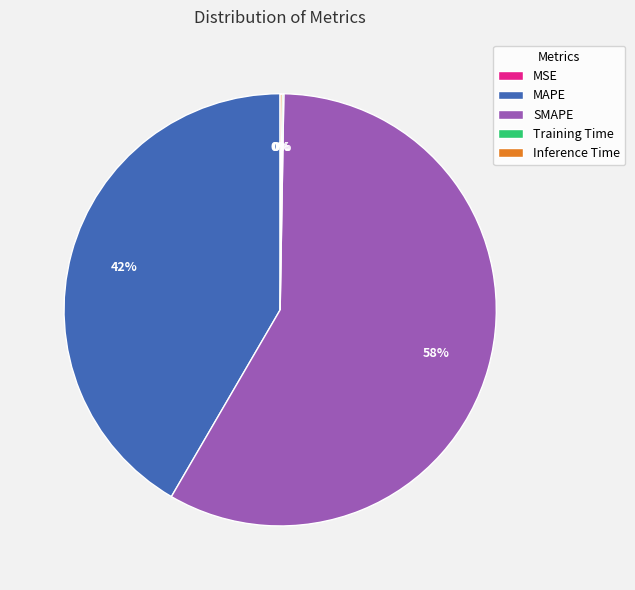

Which category has the biggest portion of the pie?

SMAPE